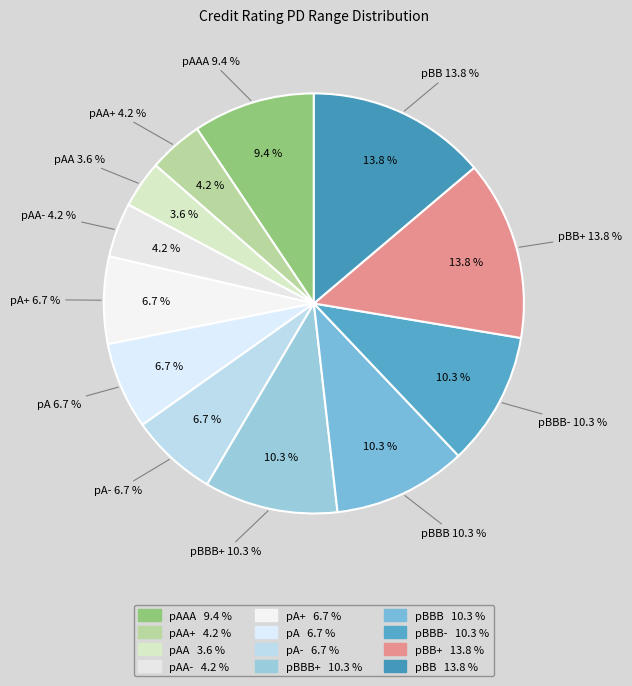

To the nearest percent, what is the difference between the largest and smallest slice percentages?

10%